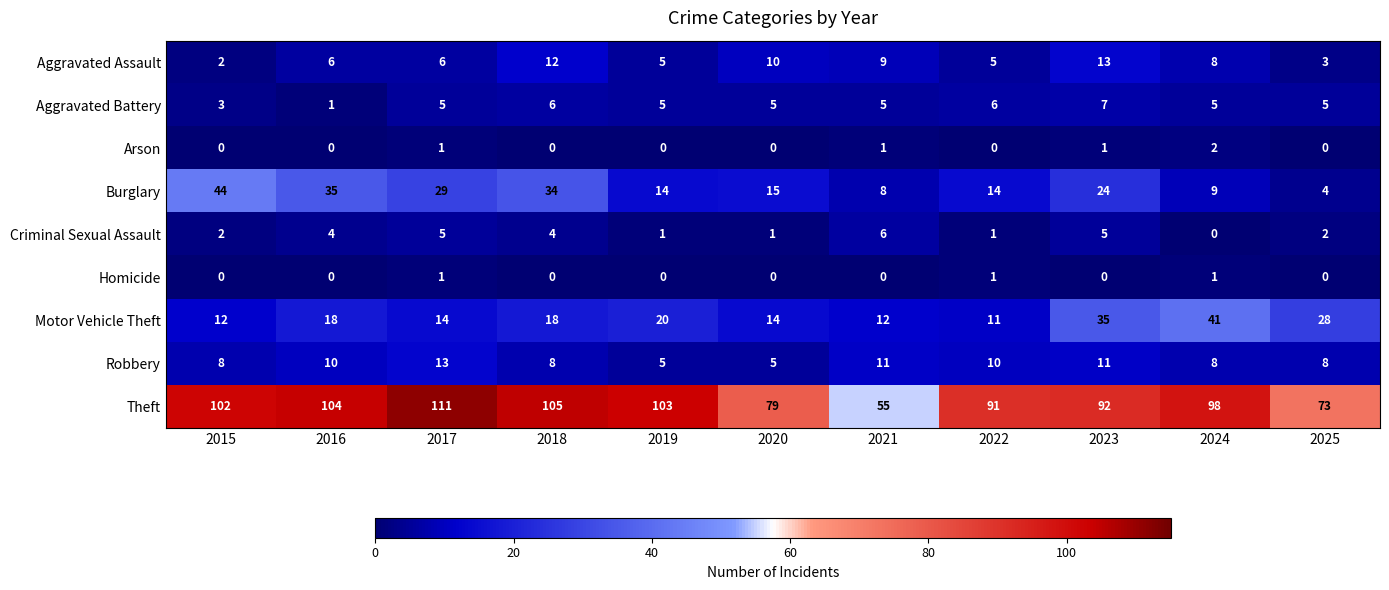

Count the number of data series in this chart.

9